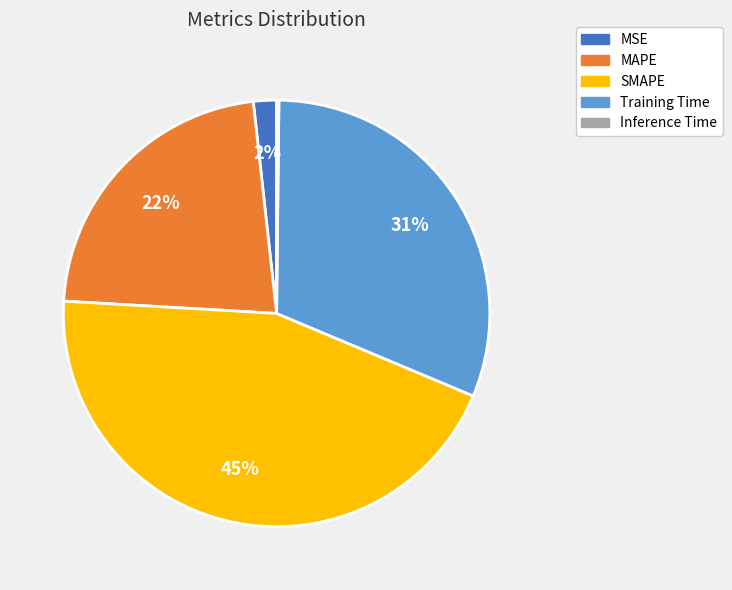

Which has a higher value, SMAPE or MSE?

SMAPE